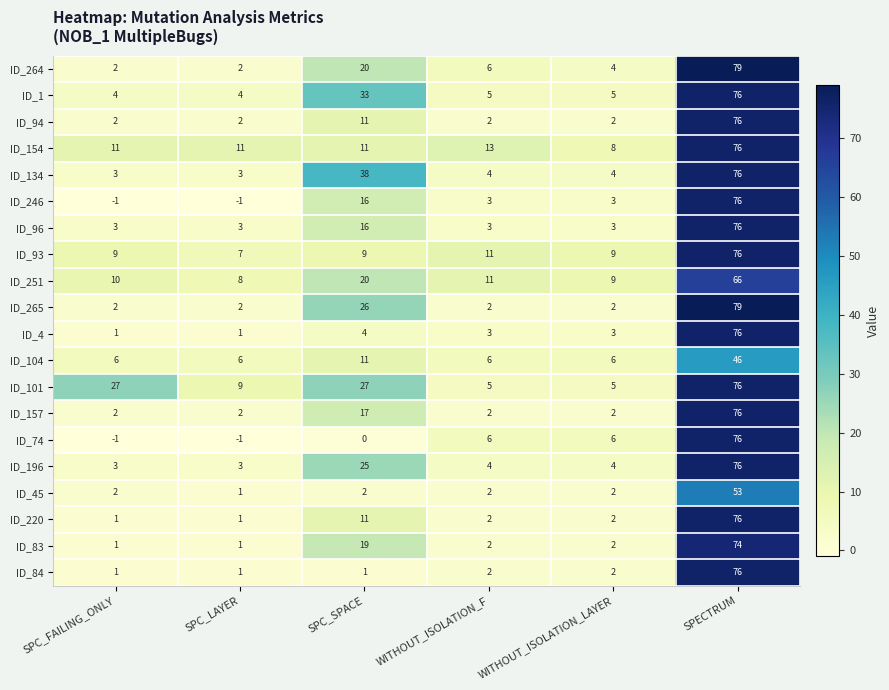

What is the highest value of the ID_264 series?

79